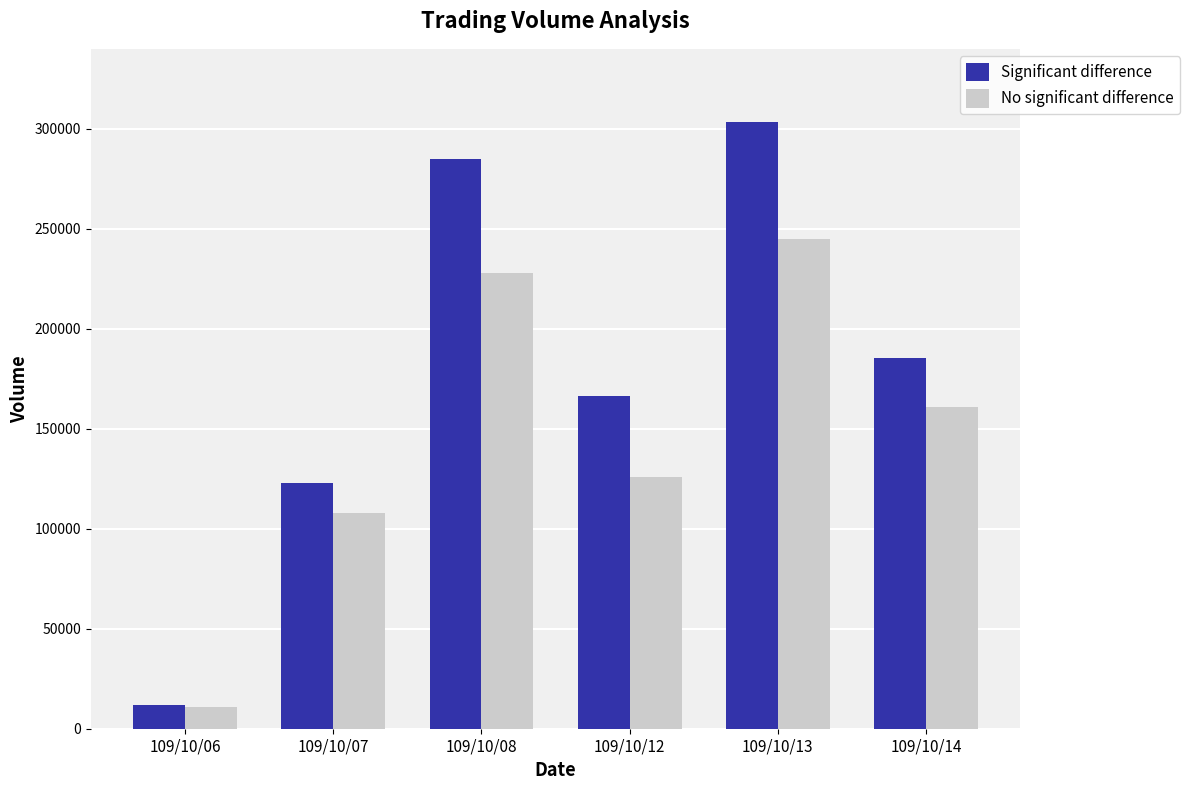

What is the maximum value for No significant difference?

245000